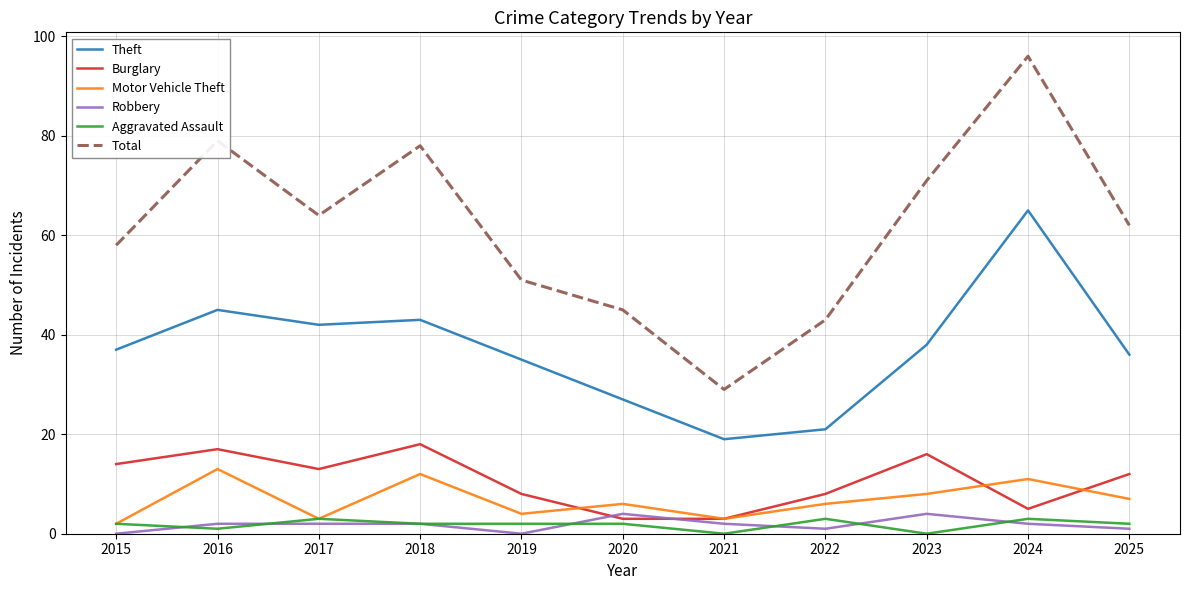

Which series has the largest range (max minus min)?

Total